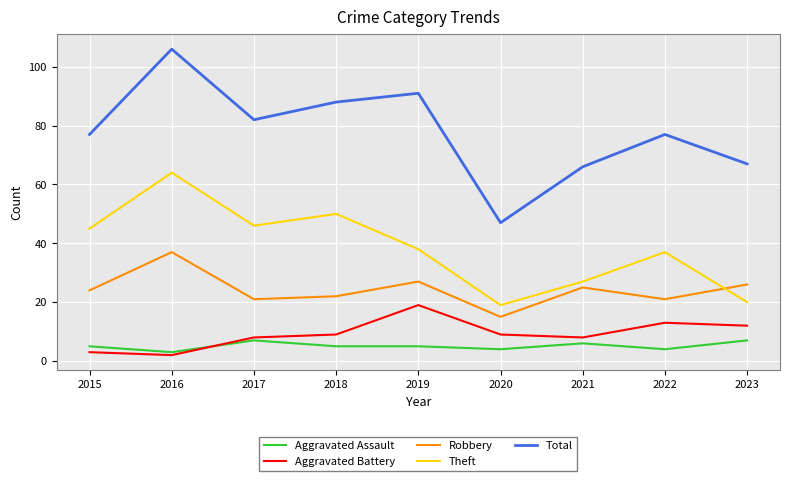

At how many categories does at least one series exceed 80?

4